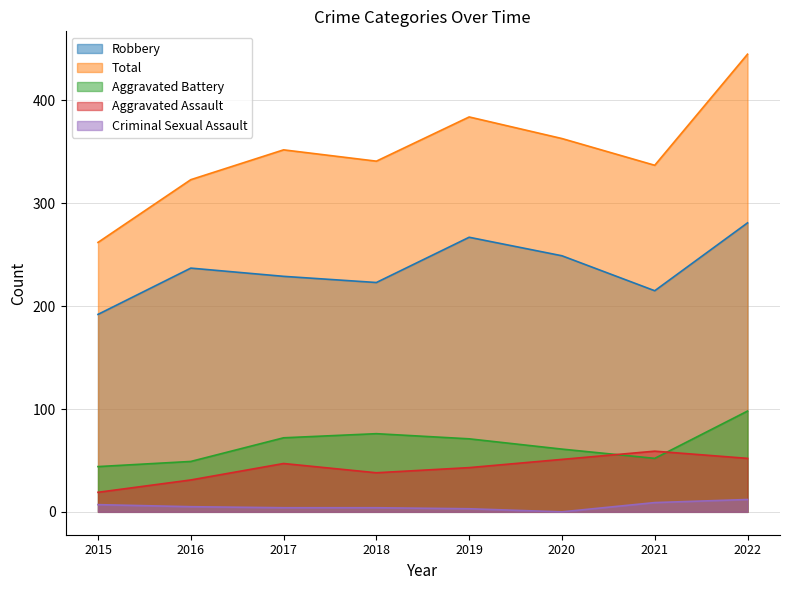

Rank the series by their maximum value, from lowest to highest.

Criminal Sexual Assault, Aggravated Assault, Aggravated Battery, Robbery, Total